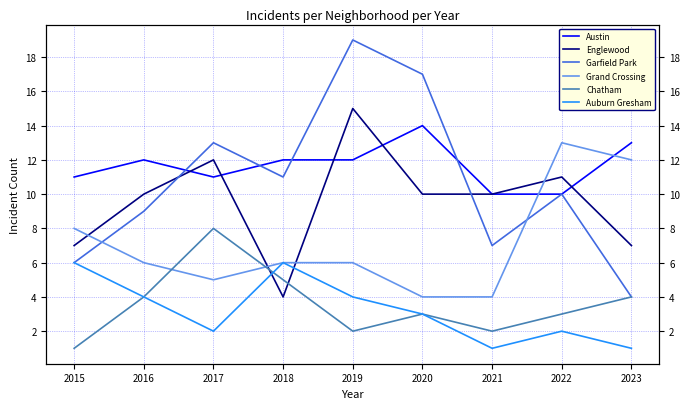

Reading left to right, extract all data points from this chart.

Austin: 11	12	11	12	12	14	10	10	13
Englewood: 7	10	12	4	15	10	10	11	7
Garfield Park: 6	9	13	11	19	17	7	10	4
Grand Crossing: 8	6	5	6	6	4	4	13	12
Chatham: 1	4	8	5	2	3	2	3	4
Auburn Gresham: 6	4	2	6	4	3	1	2	1